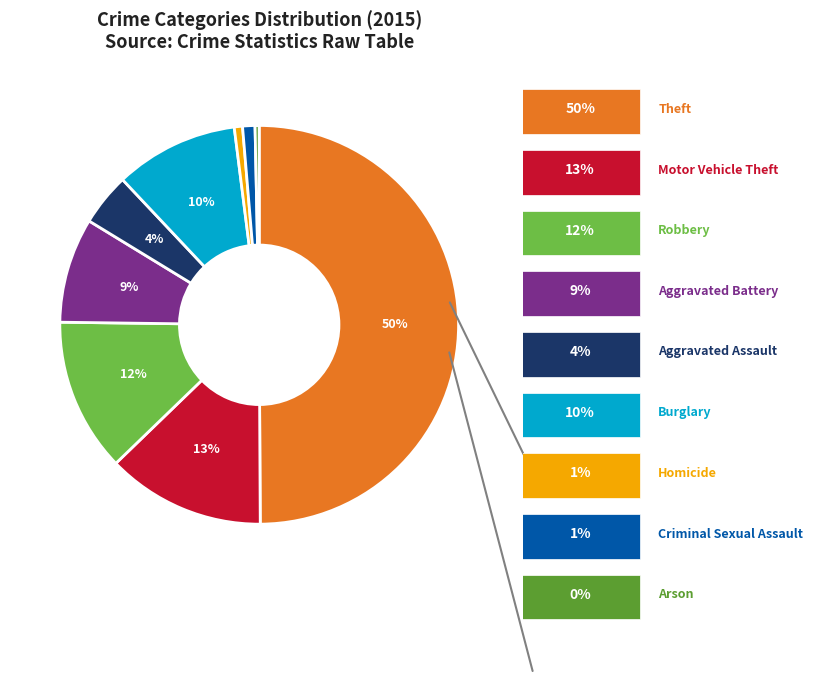

To the nearest percent, what is the difference between the largest and smallest slice percentages?

50%